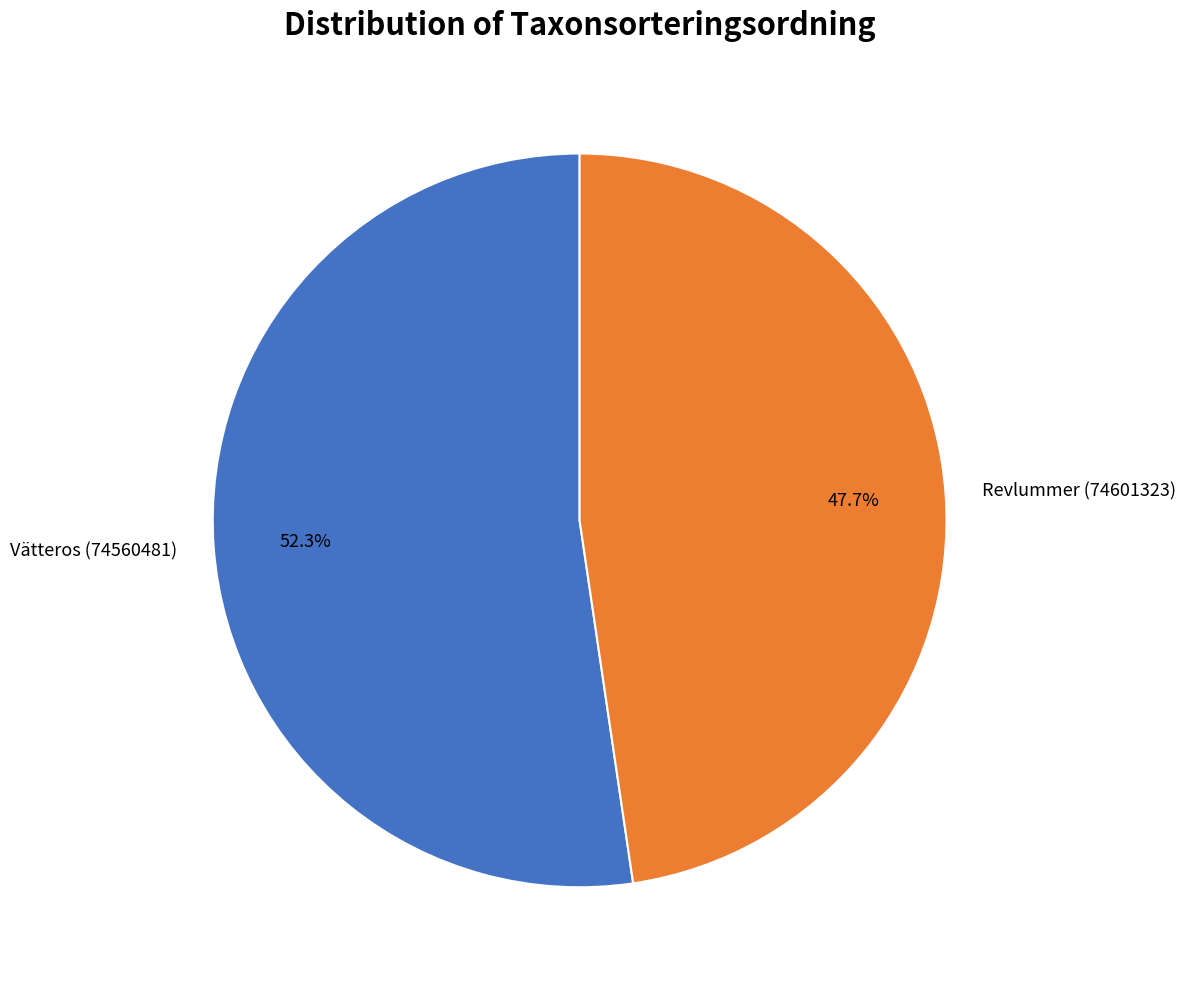

True or false: Vätteros (74560481) accounts for 61% of the total.

False